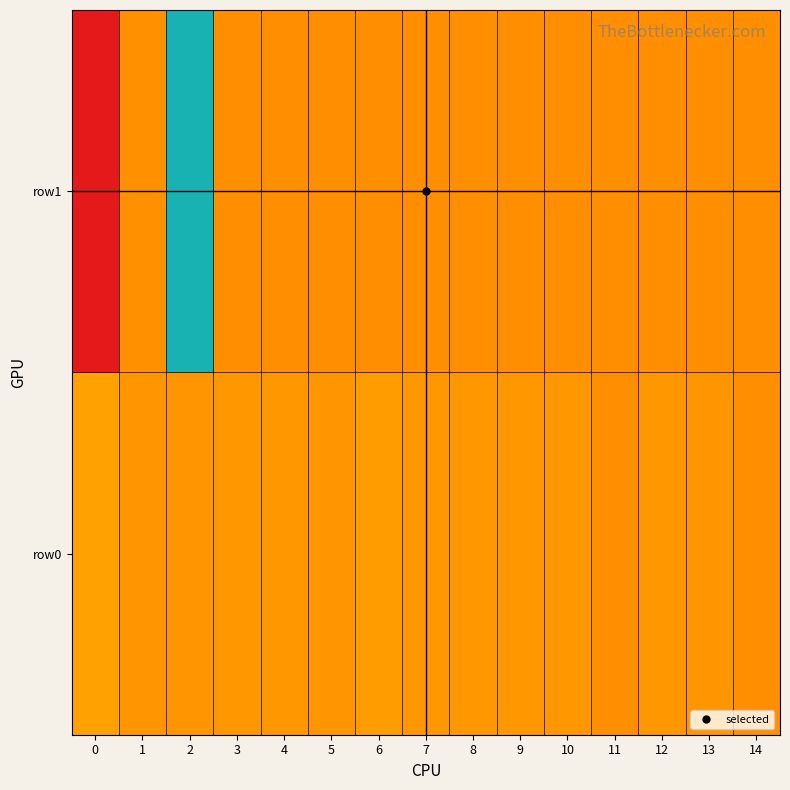

Reading left to right, list all the values displayed in this chart.

row0: 0=23	1=9	2=9	3=10	4=10	5=9	6=17	7=10	8=10	9=10	10=10	11=0	12=10	13=9	14=0
row1: 0=-184	1=4	2=361	3=0	4=0	5=0	6=0	7=0	8=0	9=0	10=0	11=0	12=0	13=0	14=0